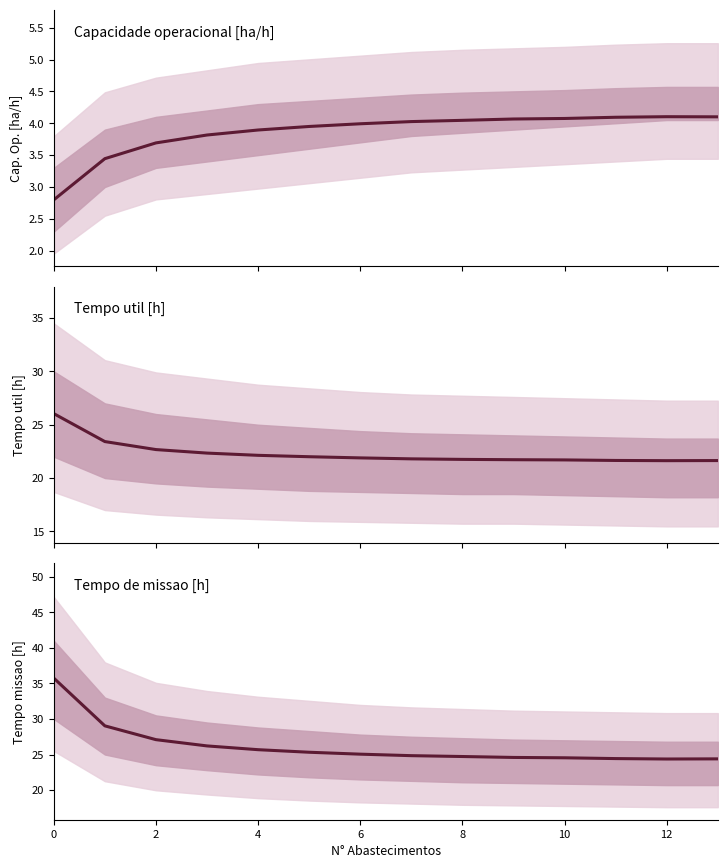

Does the chart display data point markers on the line(s)?

No